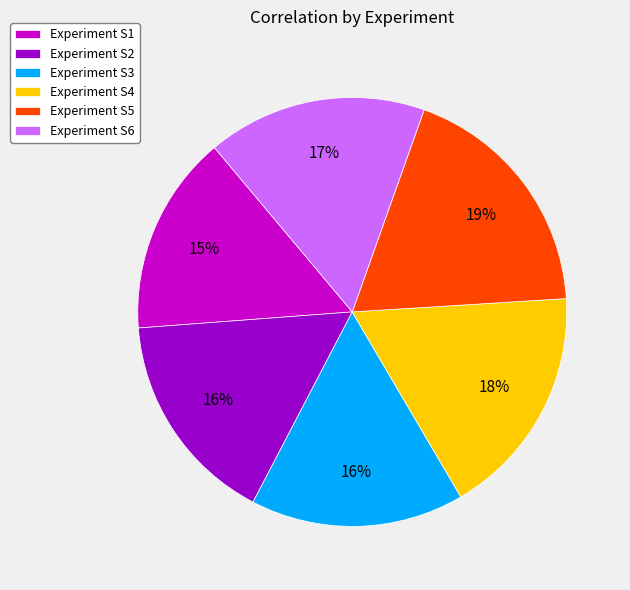

To the nearest percent, what is the combined percentage of Experiment S4 and Experiment S3?

34%